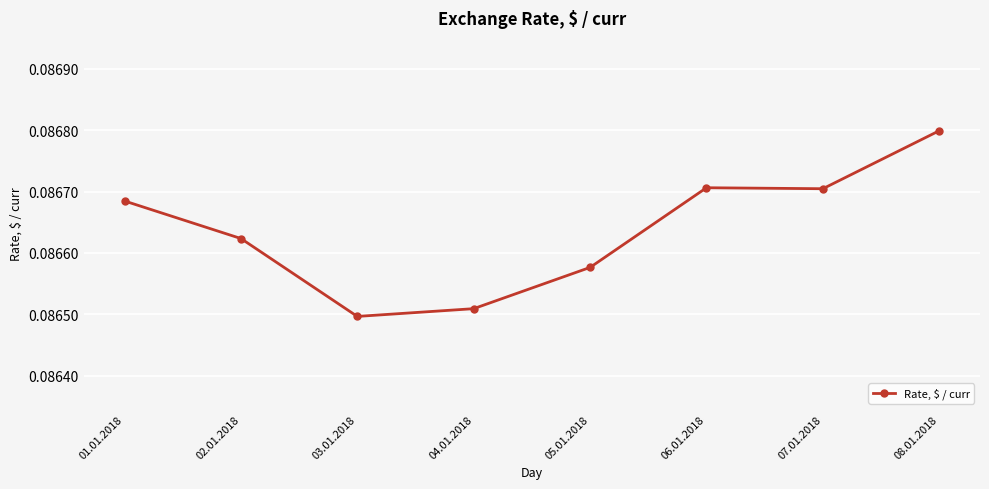

What is the label of the 3rd point from the right?

06.01.2018